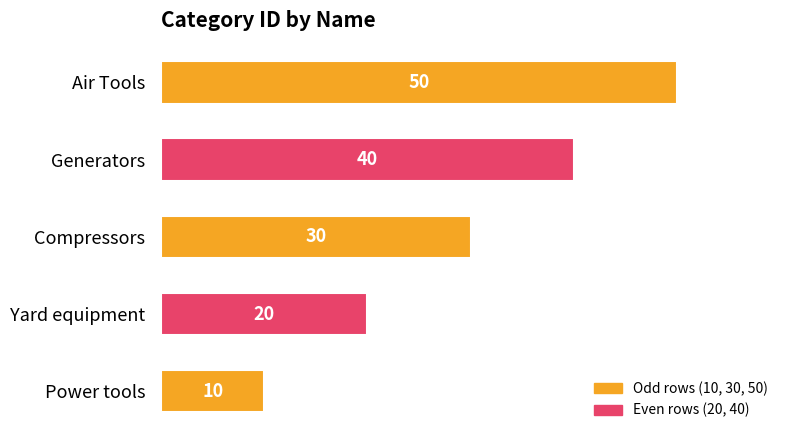

Between Compressors and Air Tools, which is larger?

Air Tools